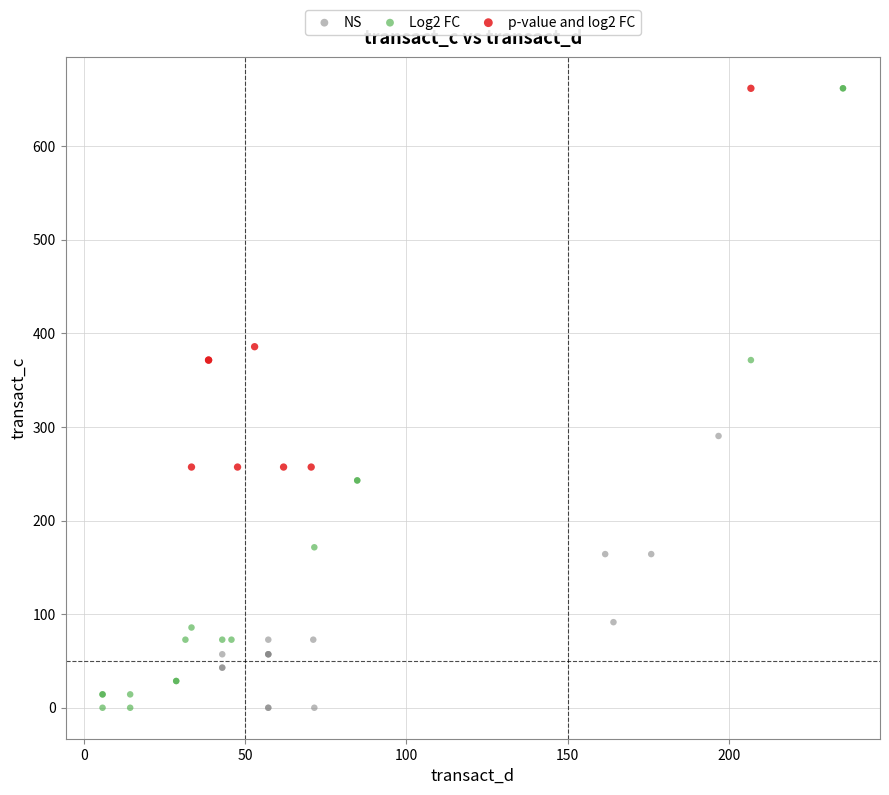

Which series has the widest spread of Y values?

Log2 FC